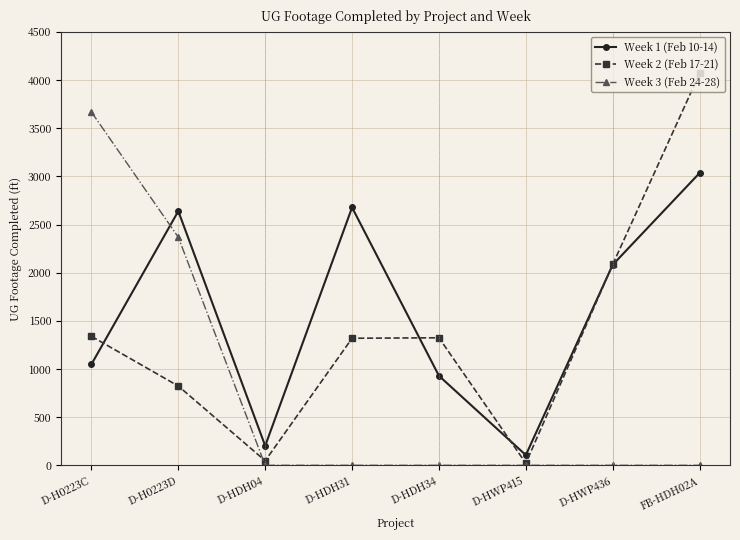

What is the label of the 8th point from the left?

FB-HDH02A